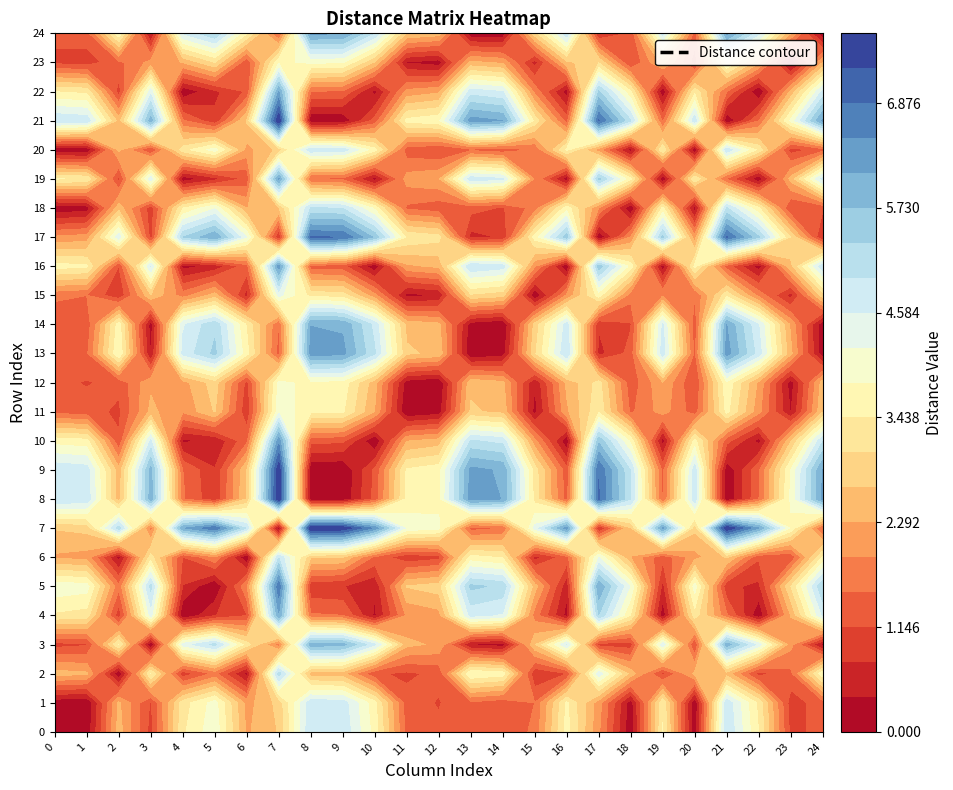

The 23 series shows 0.6 at 1. True or false?

False